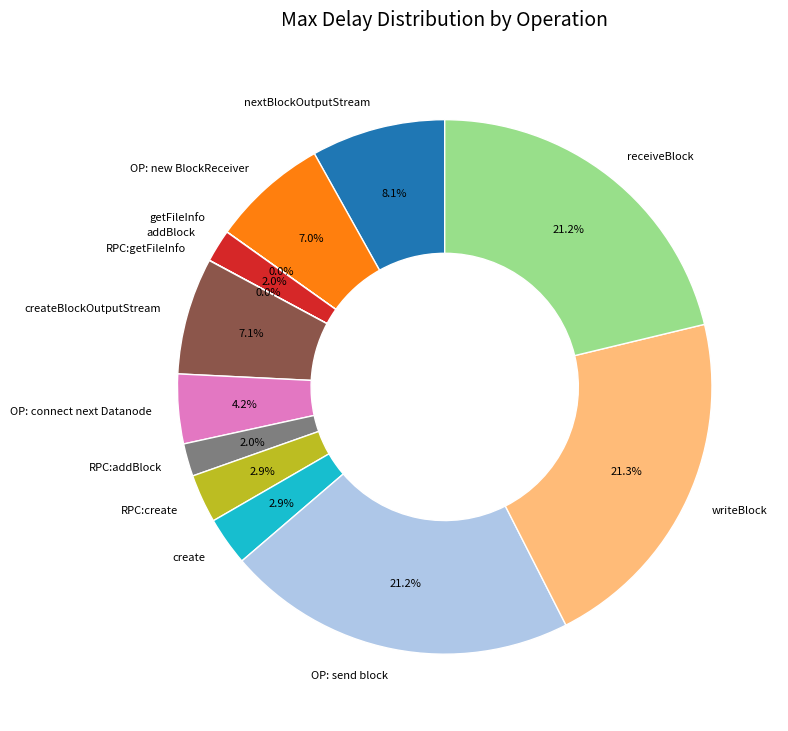

Combined, what portion of the pie is receiveBlock and writeBlock?

42.5%